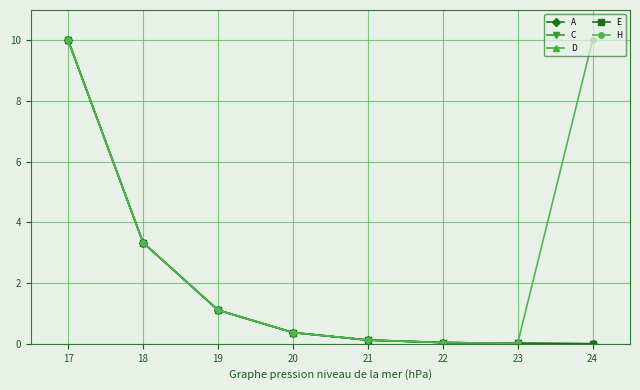

Does the chart have visible grid lines?

Yes